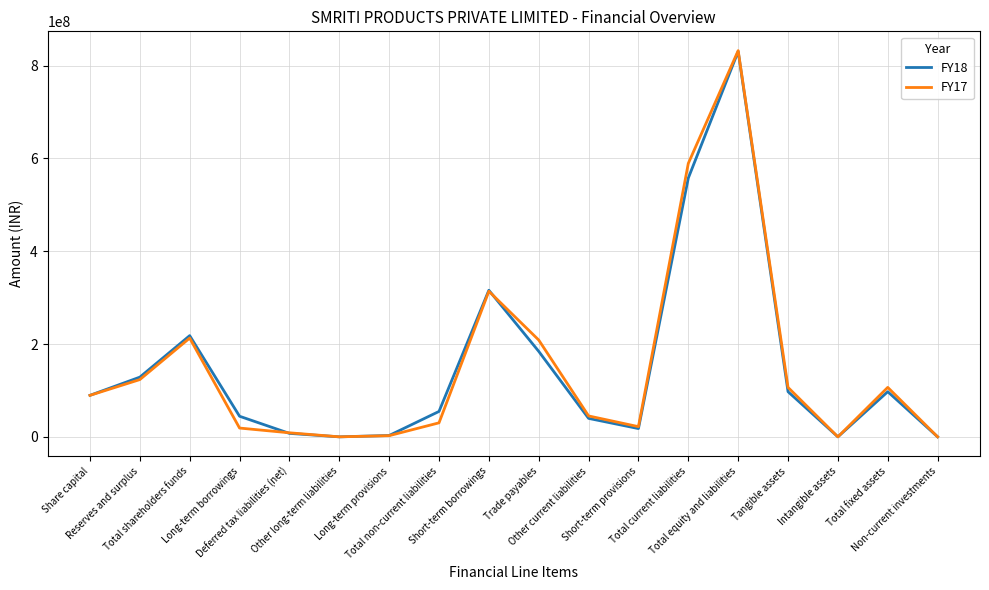

True or false: FY18 has a value of 39773864 at Other current liabilities.

True